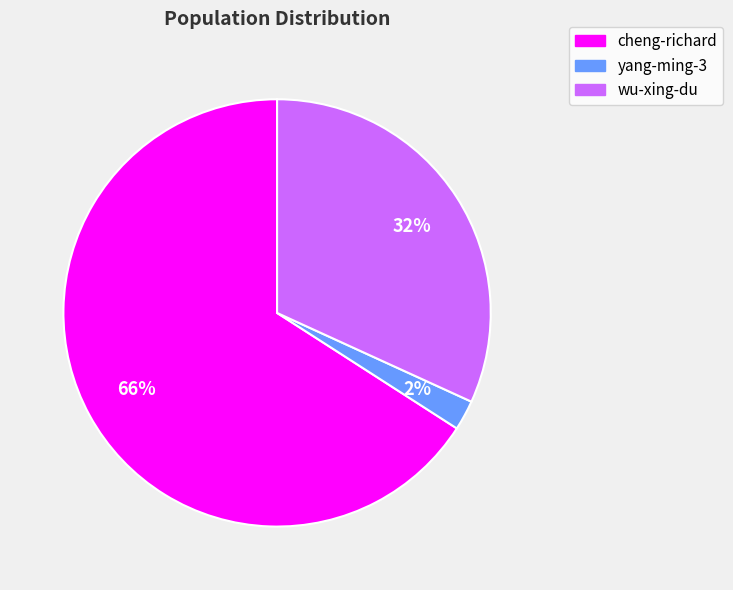

Which has a higher value, cheng-richard or yang-ming-3?

cheng-richard